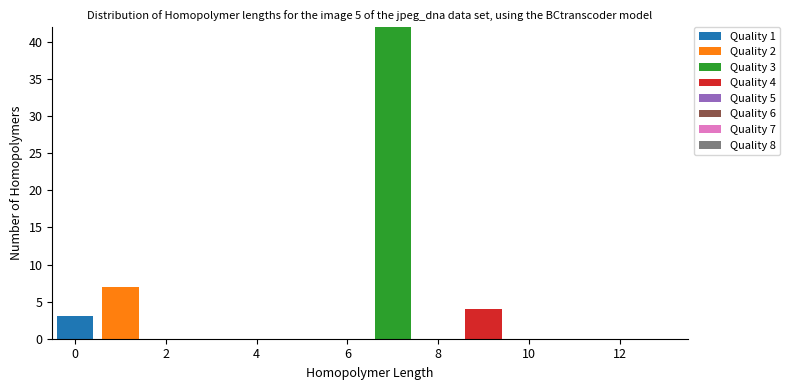

Which range on the x-axis has the tallest stacked bar (by total height)?

6.5 to 7.5